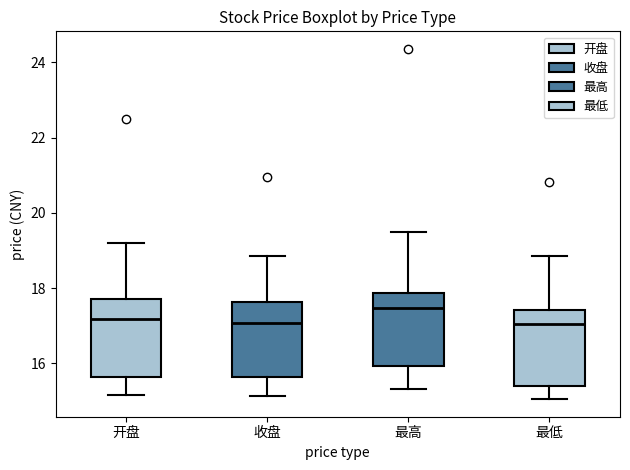

Reading left to right, transcribe this box plot: for each box, give where its median line is, the range the box spans, and where its two whiskers end, as read against the y-axis. The values are not printed on the chart, so give them approximately, as read against the axis.

开盘: median 17.2, box 15.6 to 17.8, whiskers 15.2 to 19.2
收盘: median 17.0, box 15.6 to 17.6, whiskers 15.2 to 18.8
最高: median 17.4, box 16.0 to 17.8, whiskers 15.4 to 19.6
最低: median 17.0, box 15.4 to 17.4, whiskers 15.0 to 18.8